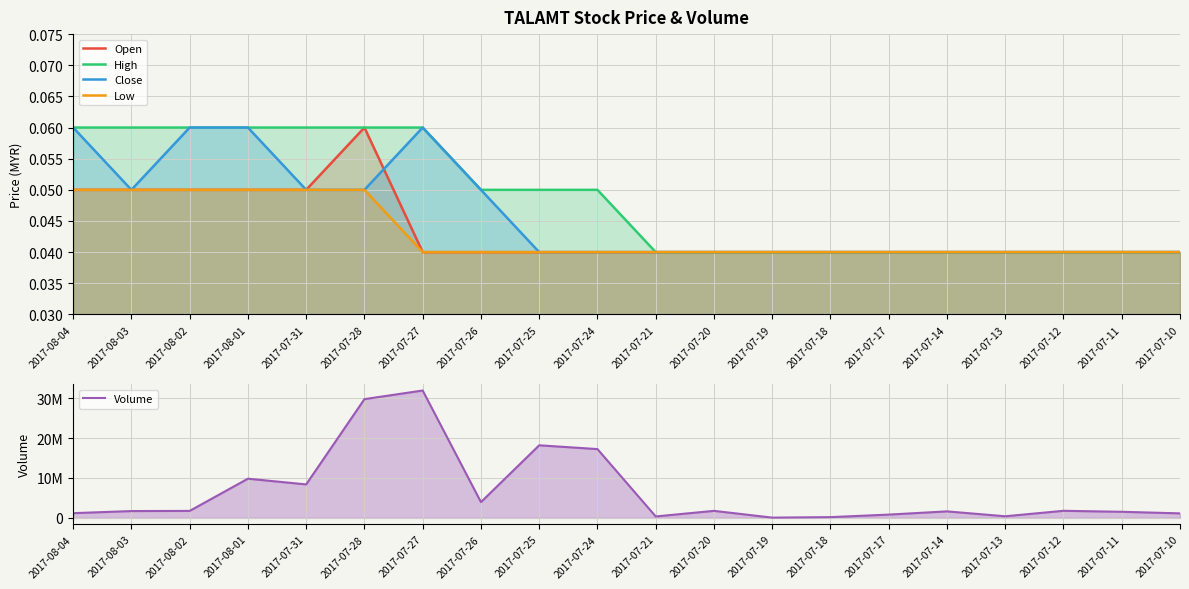

What are all the series names shown in the legend?

Open, High, Close, Low, Volume